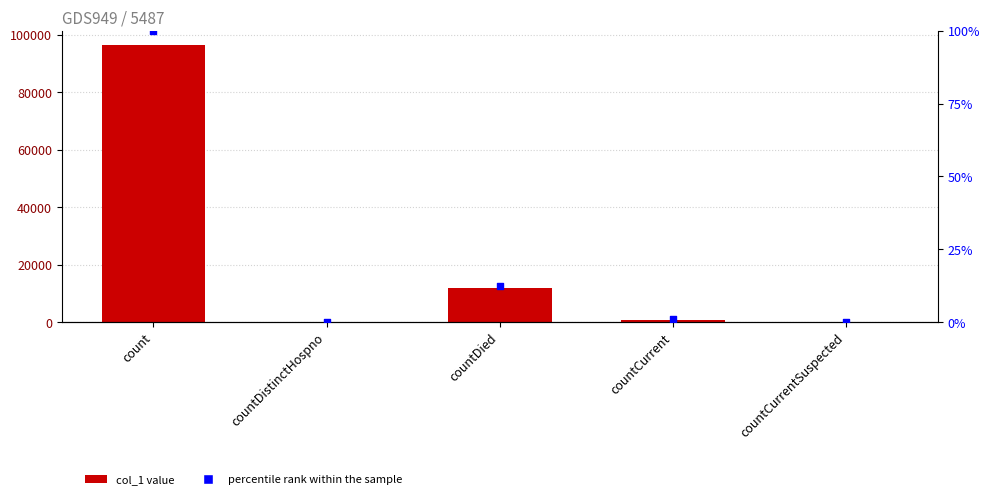

At how many categories does at least one series exceed 86014?

1